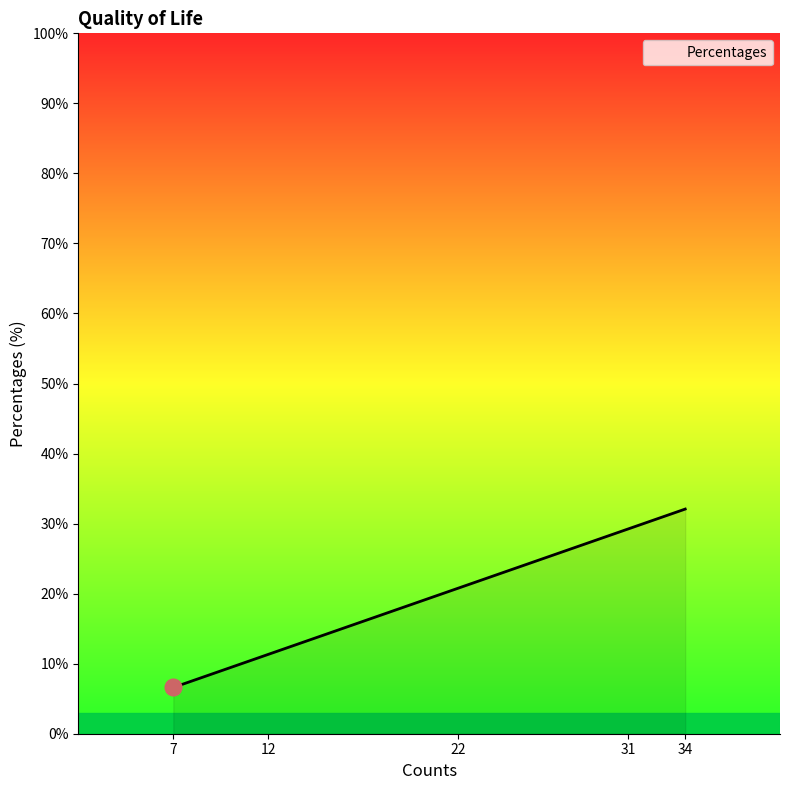

What is the sum of all values?

100.0